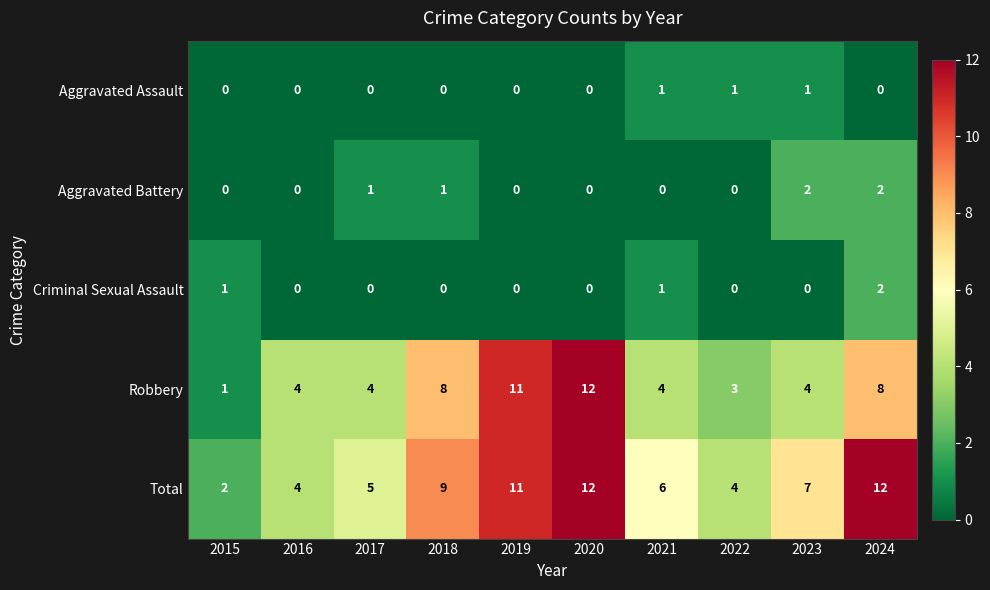

How many categories are shown in the chart?

10